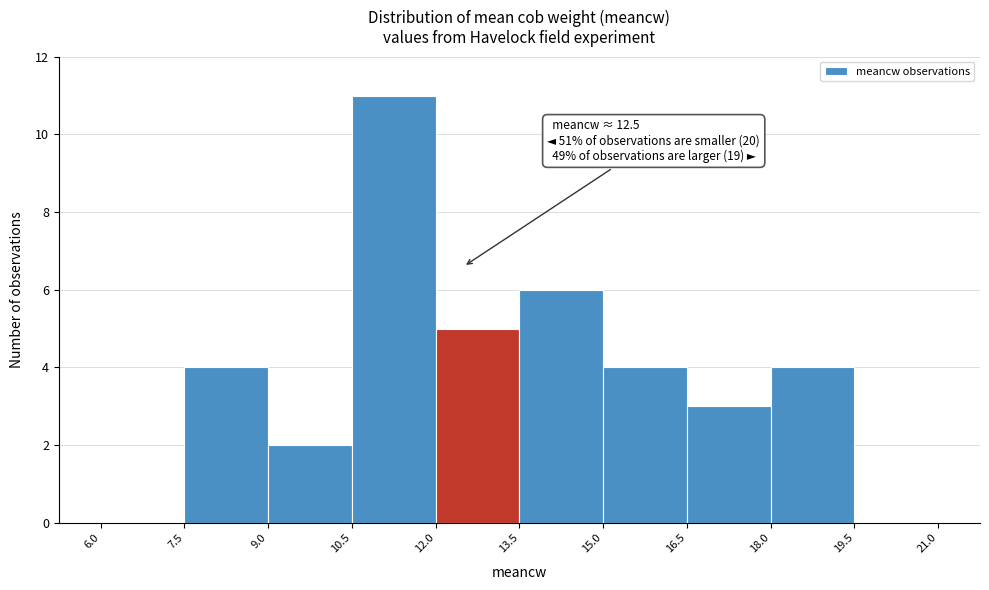

Over which range of the x-axis is the bar tallest?

10.5 to 12.0